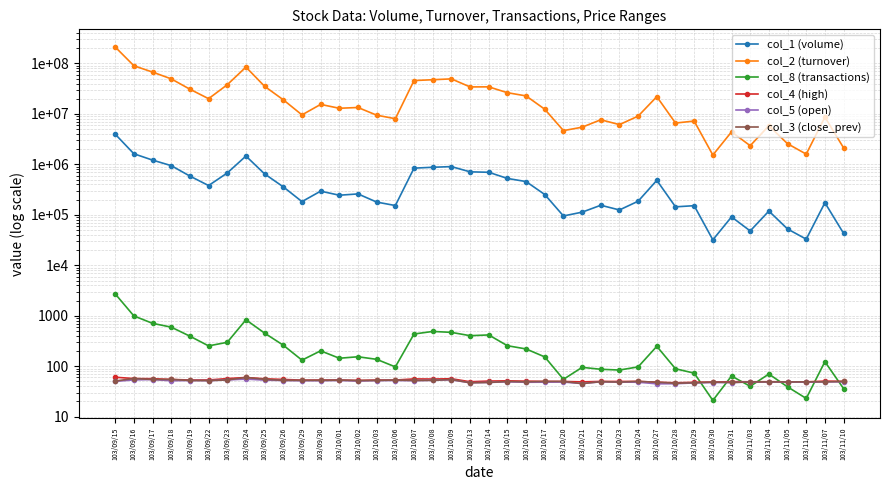

How many data points in col_2 (turnover) are above 13426080?

19